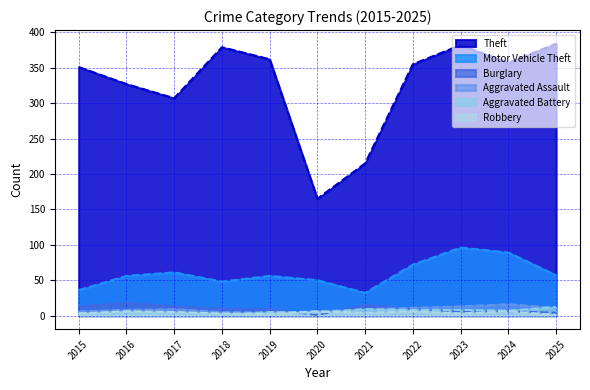

The Burglary series shows 13 at 2017. True or false?

True